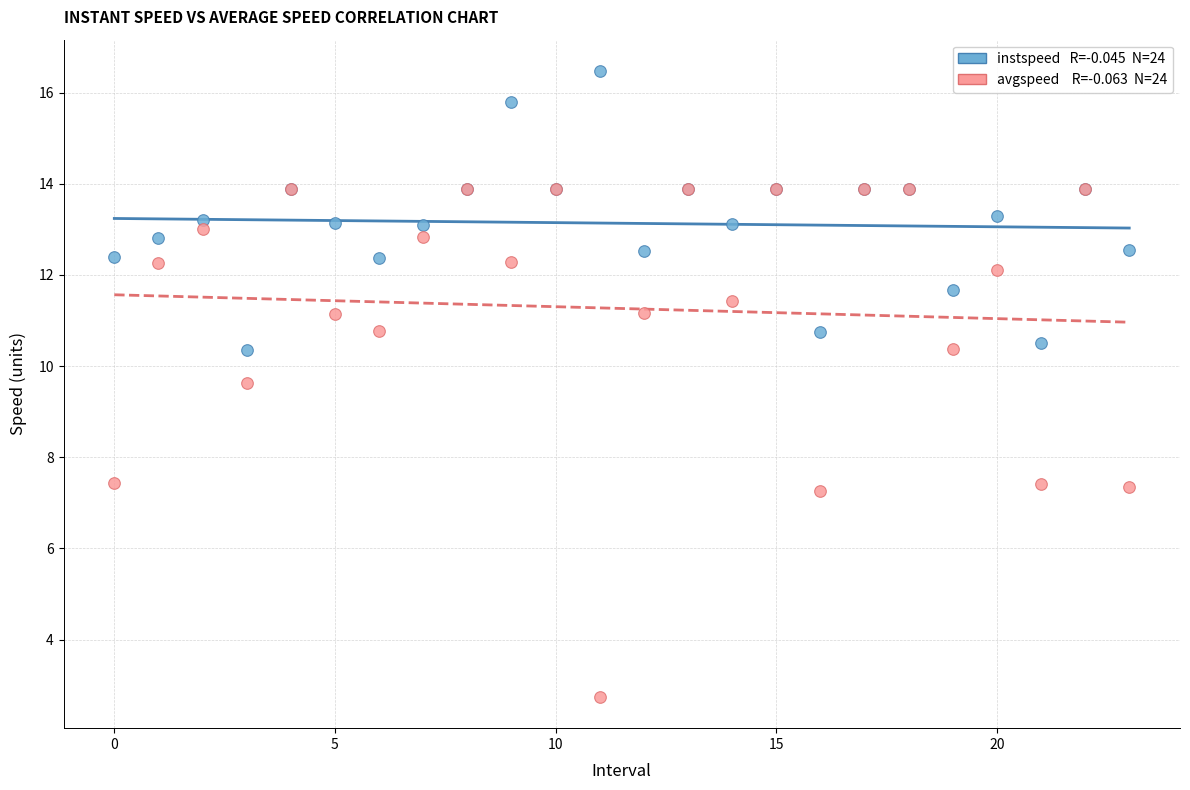

Across all series, what Y value is closest to 9?

9.6